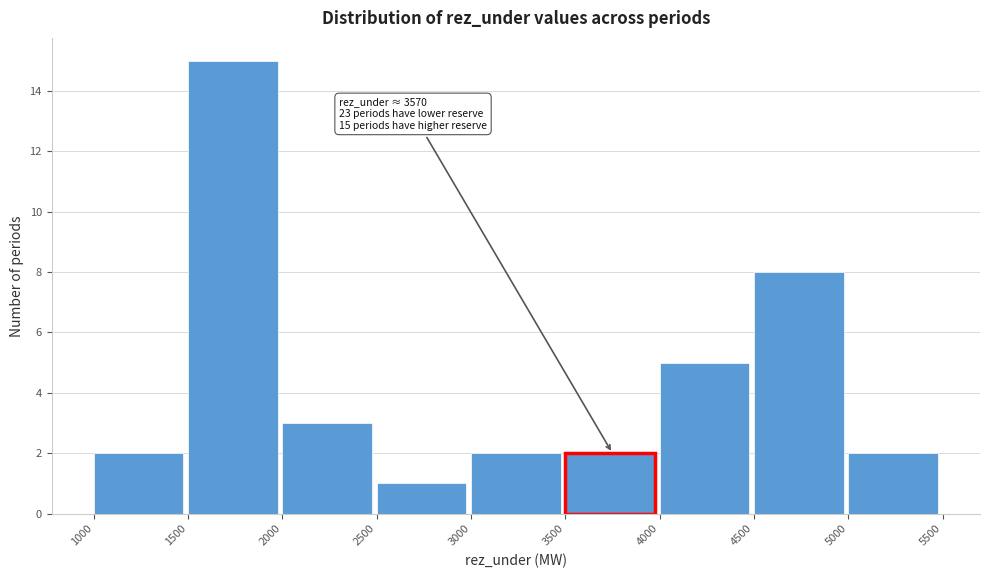

Which range on the x-axis has the tallest bar?

1500 to 2000